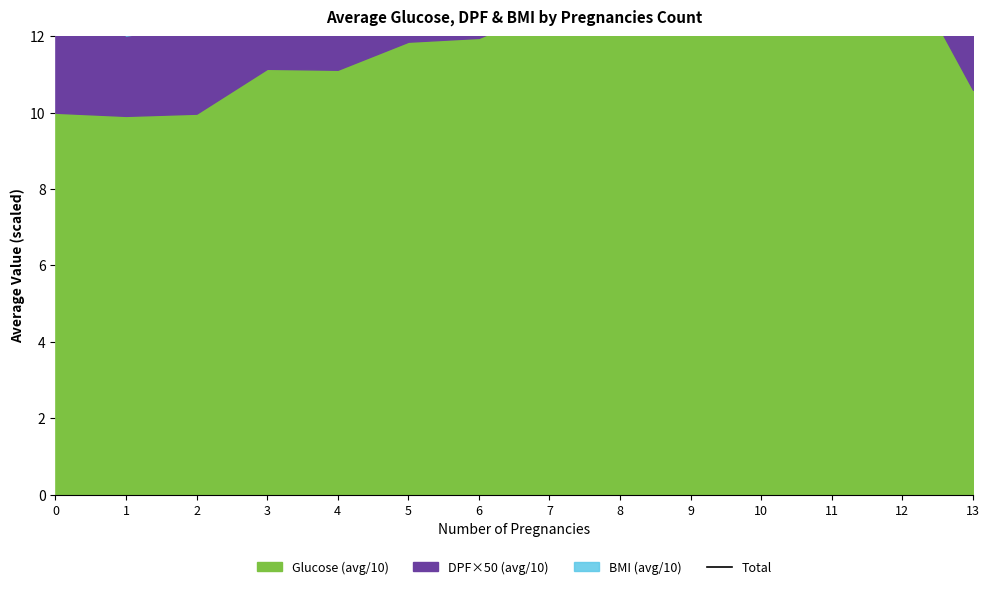

At which category does the chart reach its minimum across all series?

1